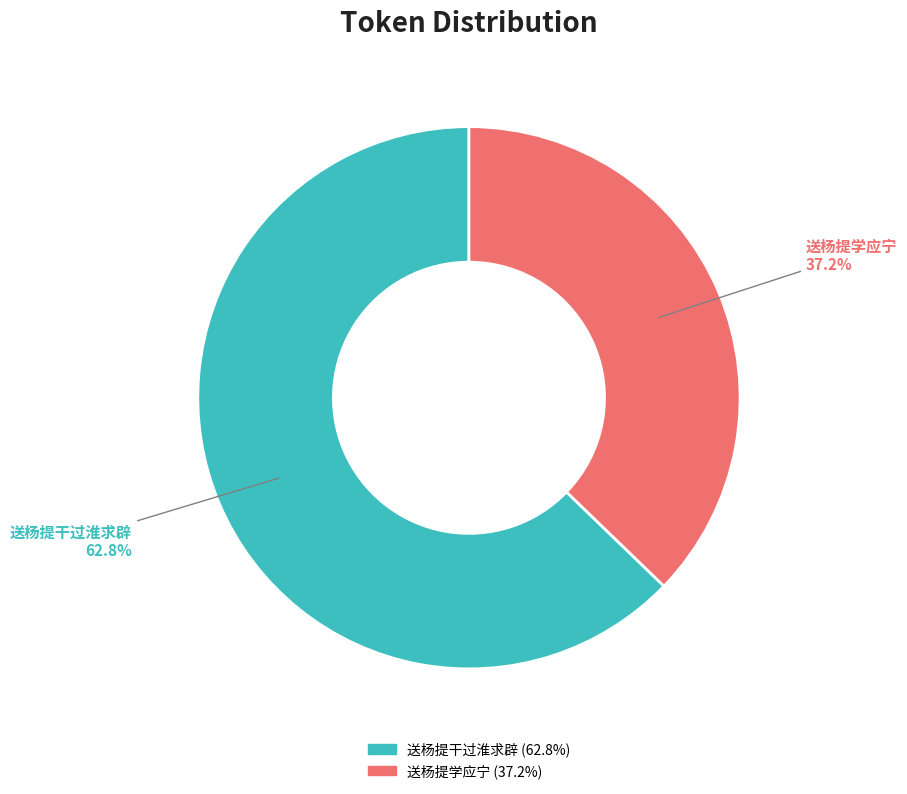

Count the number of slices in the pie.

2